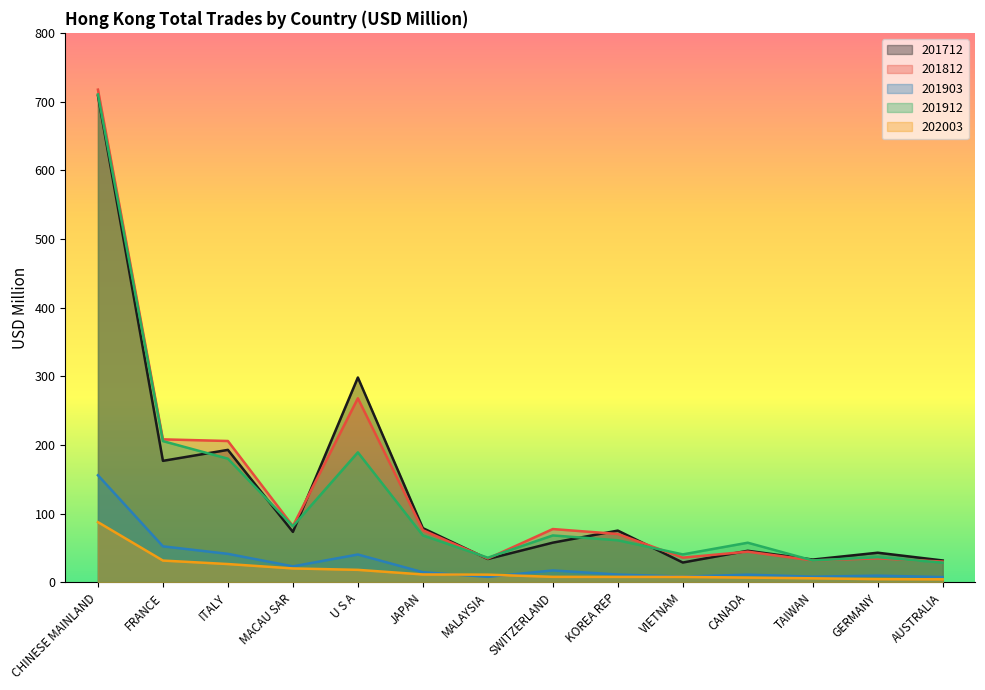

Reading left to right, extract all data points from this chart.

201712: 708.6	176.9	192.8	73.4	298.2	78.9	34.0	57.8	75.3	28.8	45.9	33.1	43.1	31.8
201812: 717.3	208.2	205.8	81.9	268.0	75.9	34.6	77.6	70.4	35.9	44.7	31.9	34.9	30.2
201903: 155.9	52.4	41.5	23.2	40.5	14.7	8.0	17.3	11.3	8.4	11.1	8.2	9.7	7.7
201912: 710.3	205.6	180.0	81.7	189.2	68.3	35.8	68.3	61.2	40.7	57.7	31.8	36.6	28.7
202003: 87.6	31.7	26.6	20.2	18.2	11.5	11.2	8.0	7.9	7.9	6.9	5.9	4.6	4.4